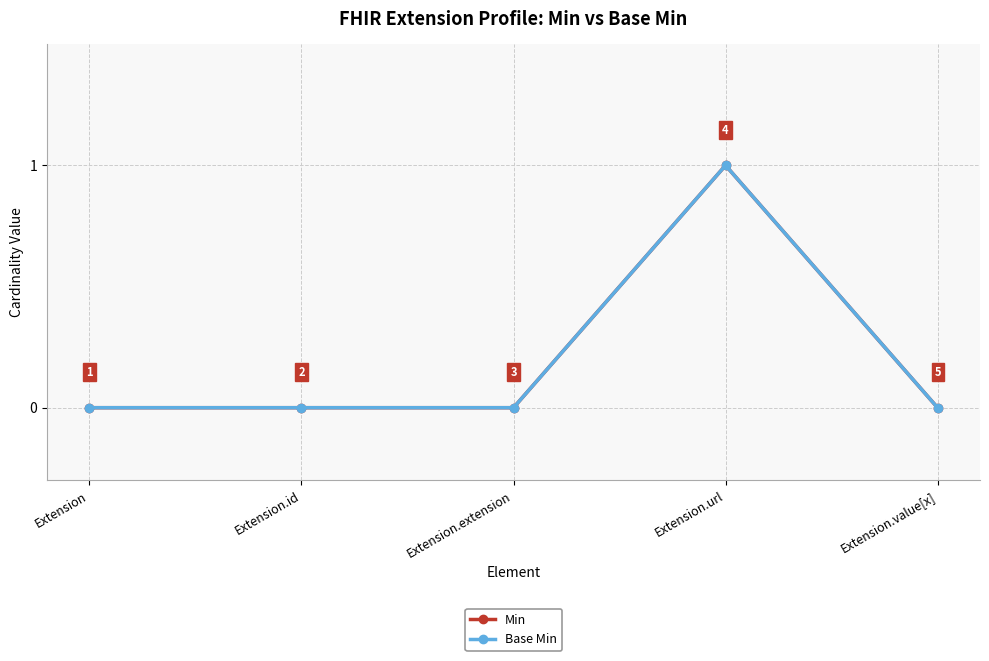

True or false: Base Min and Min intersect in this chart.

False